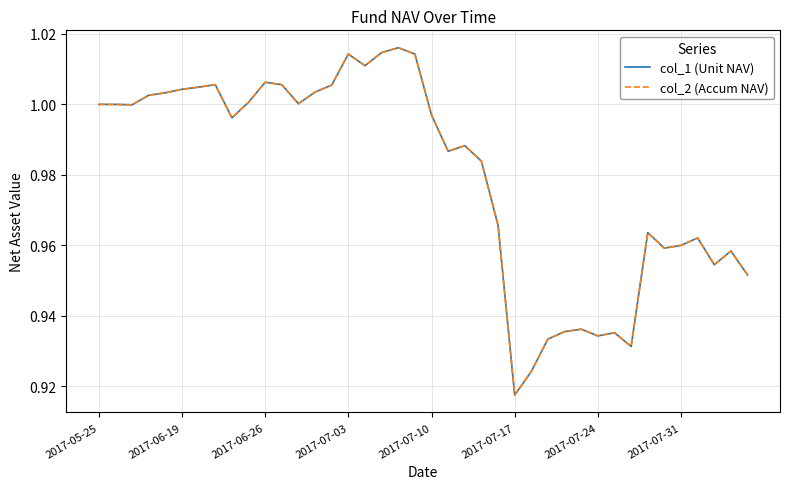

Does the chart display data point markers on the line(s)?

No